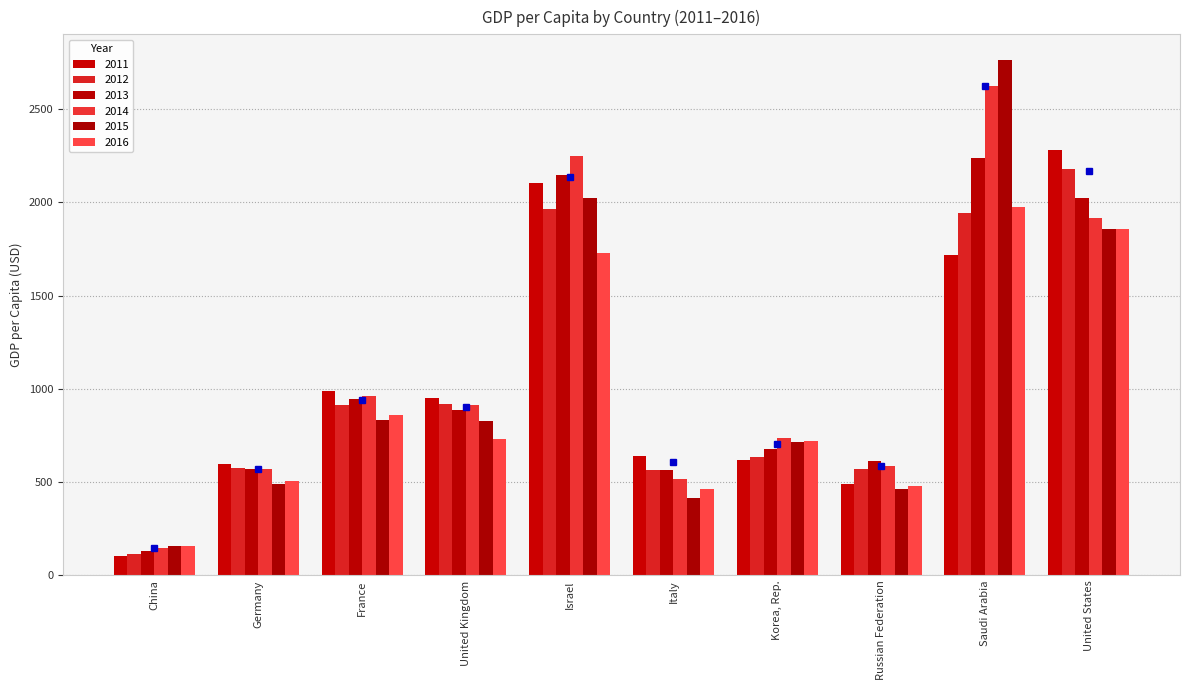

How many series are shown in this chart?

6